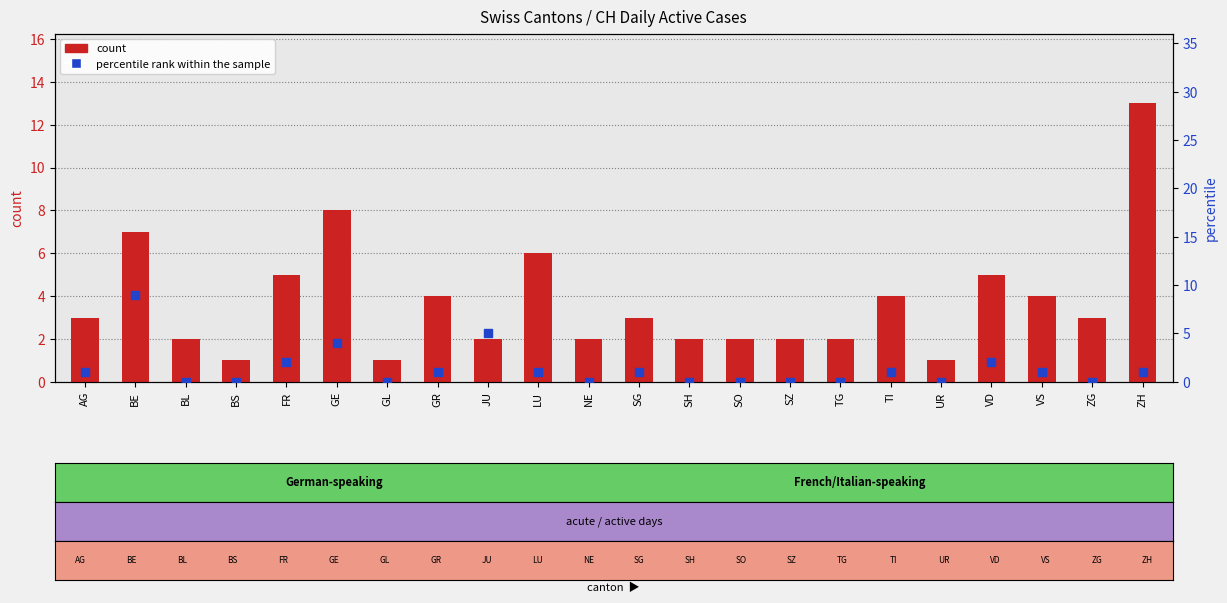

Which series reaches the minimum Y coordinate?

percentile rank within the sample